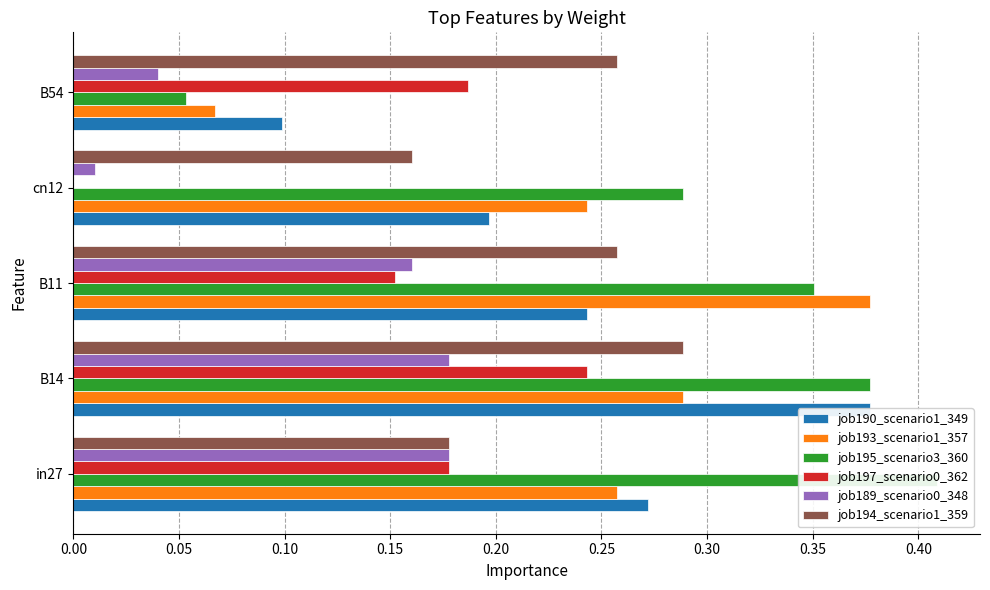

Count the number of data series in this chart.

6